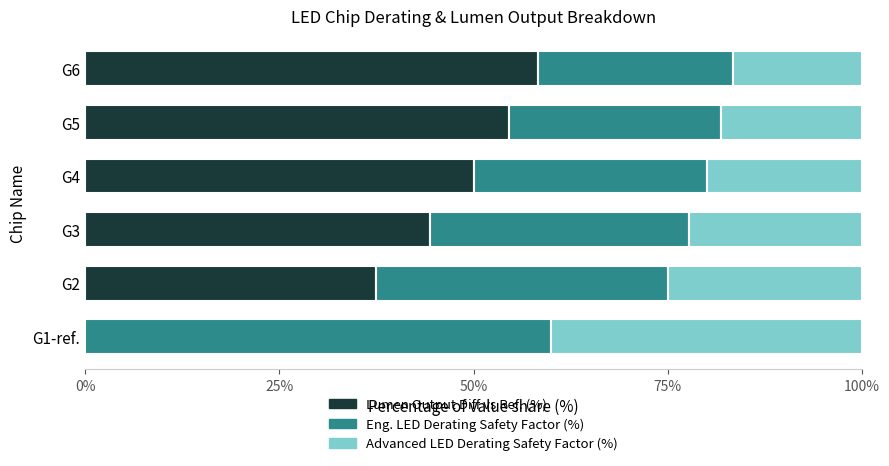

What is the total value across all series at G5?

100.0